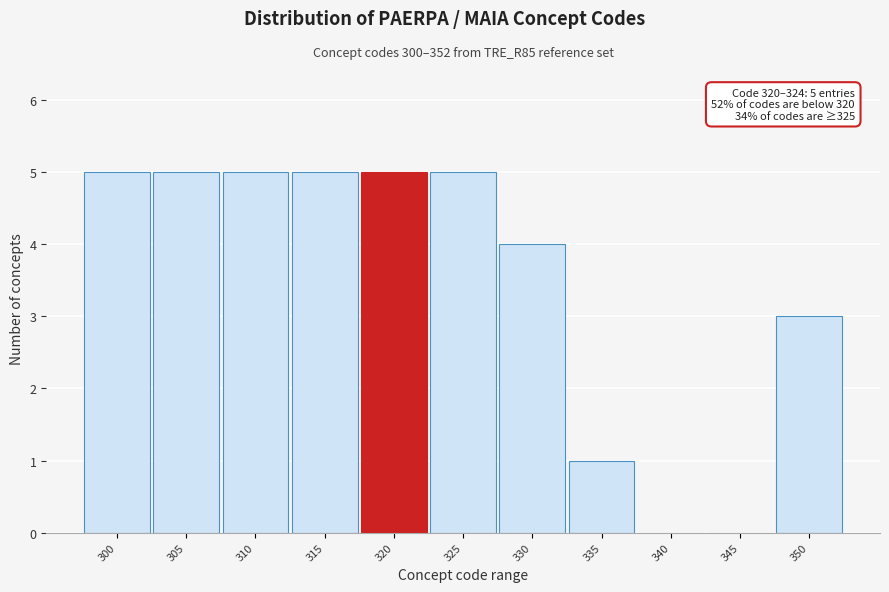

Reading left to right, list all the values displayed in this chart.

300=5	305=5	310=5	315=5	320=5	325=5	330=4	335=1	340=0	345=0	350=3